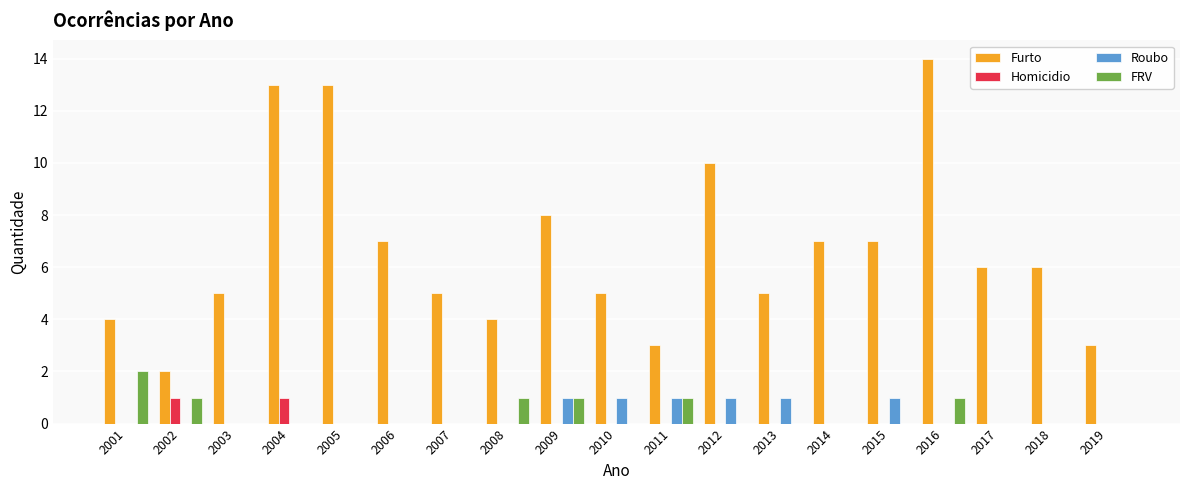

The value of Roubo at 2012 is 1. True or false?

True